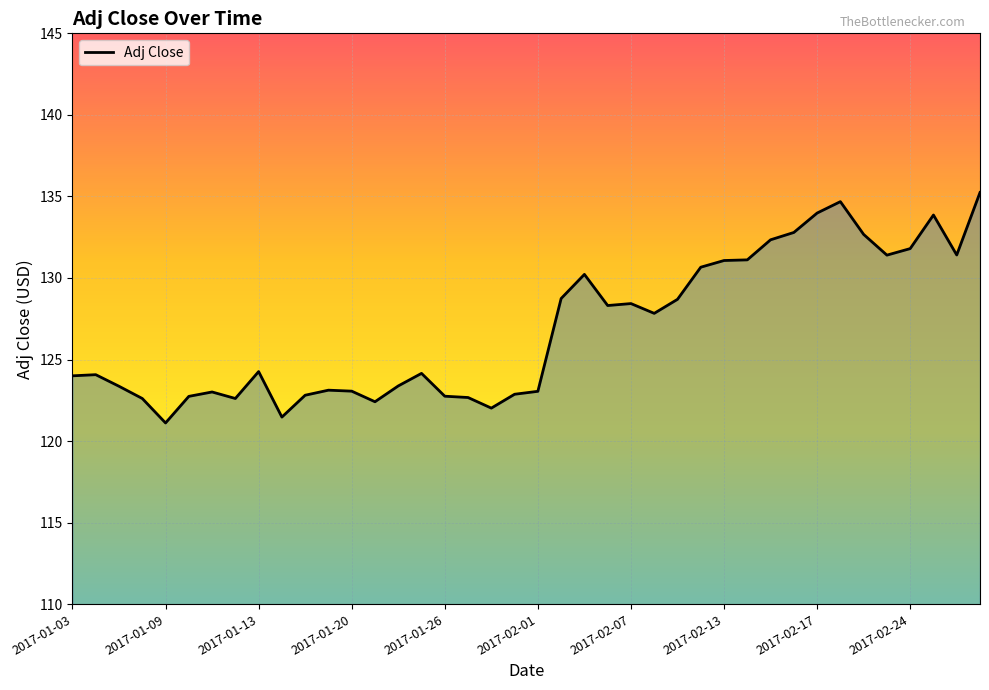

What is the maximum value shown in the chart?

135.2